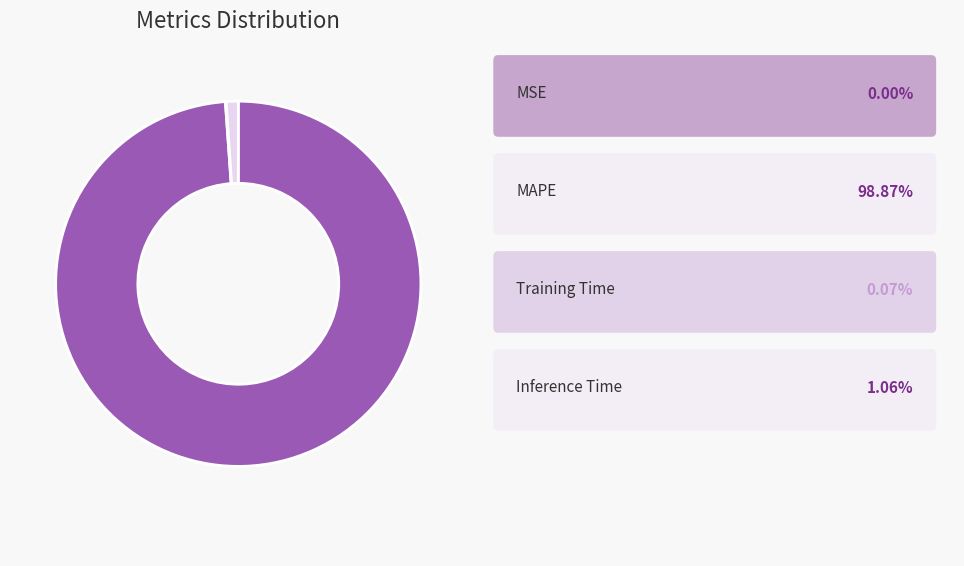

Count the number of slices in the pie.

4